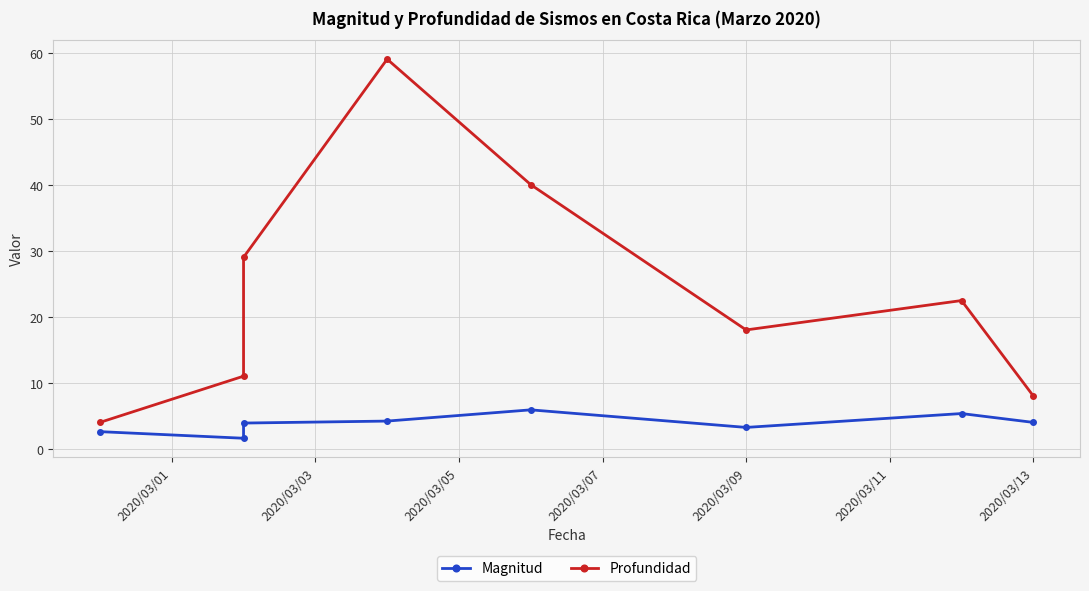

True or false: Magnitud and Profundidad intersect in this chart.

False